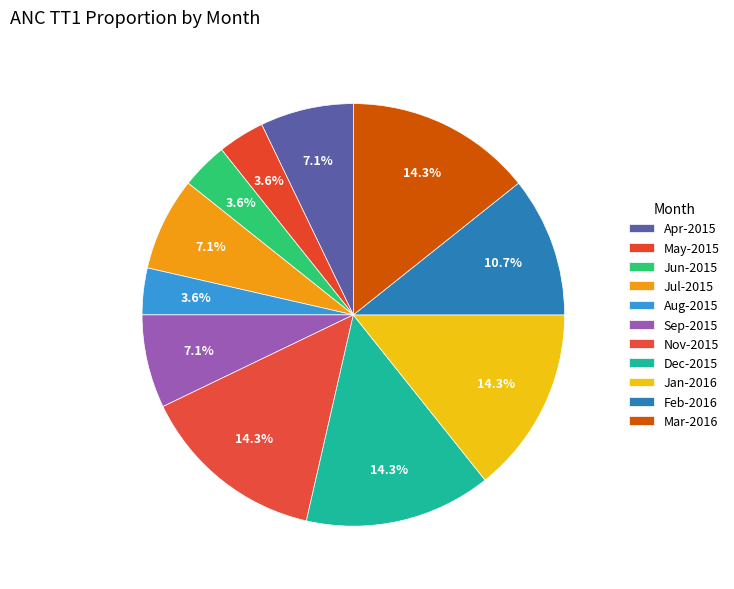

Is the sum of May-2015 and Apr-2015 greater than half?

No